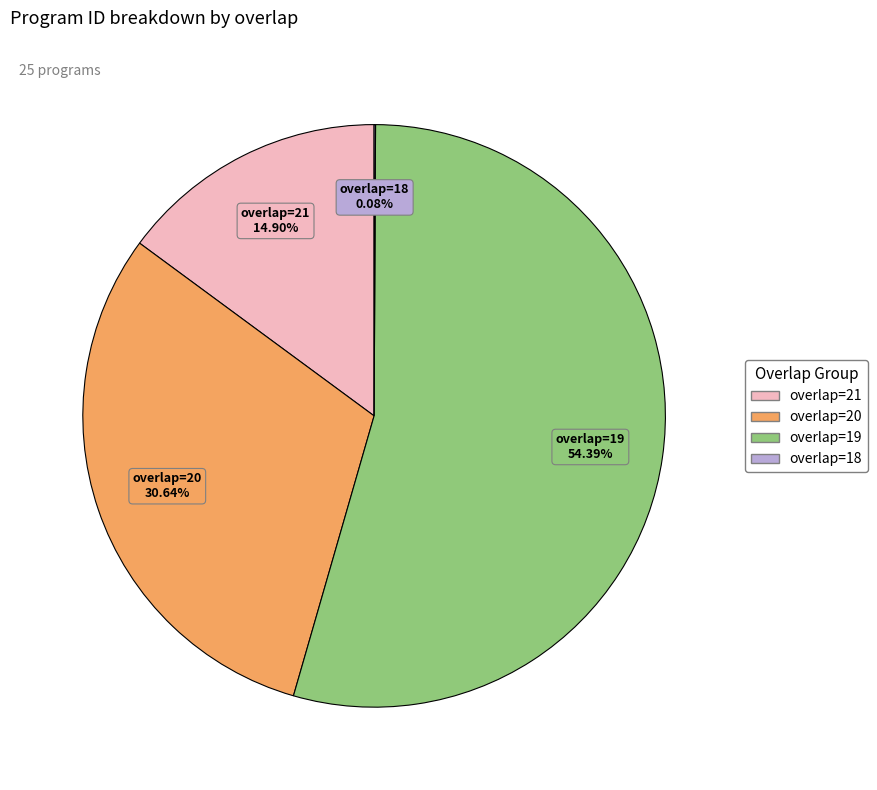

Is there a majority slice in this chart?

Yes